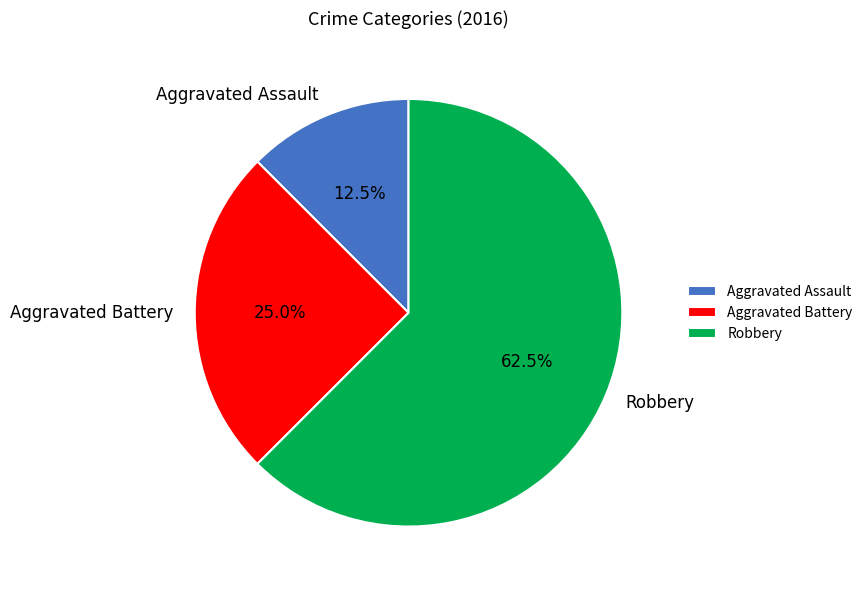

What percentage is the Aggravated Battery slice, to the nearest percent?

25%